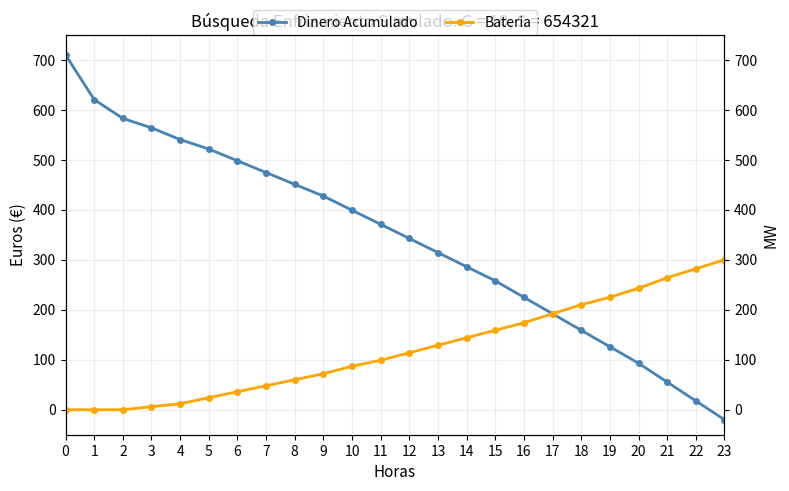

True or false: Bateria has more than 1 points higher than both neighbors.

False